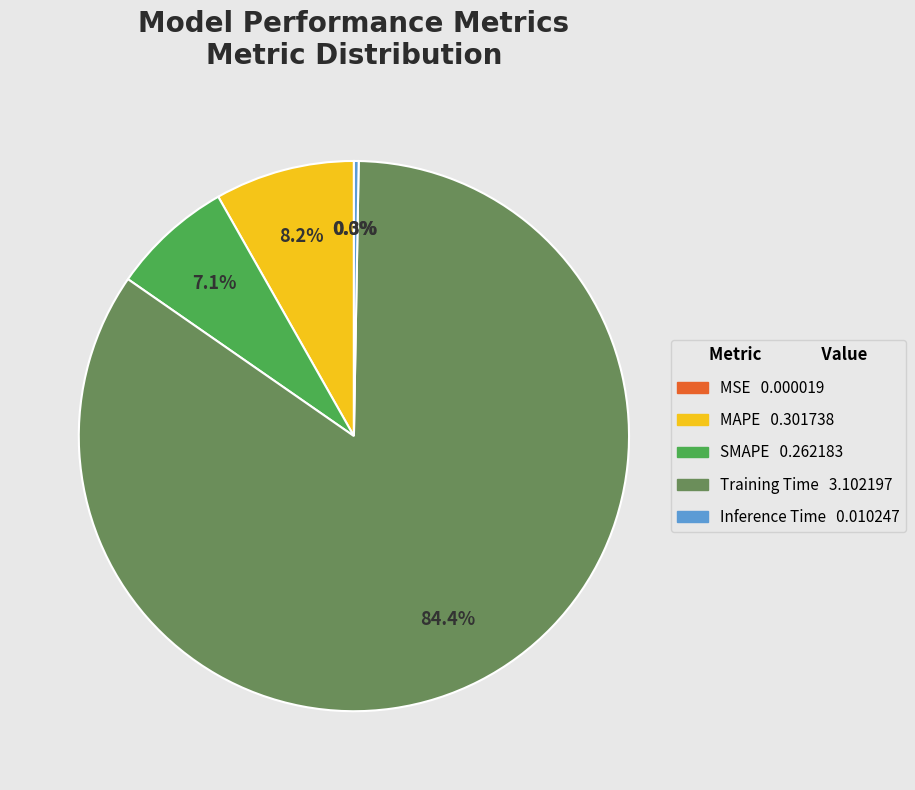

What is the largest slice in the pie chart?

Training Time